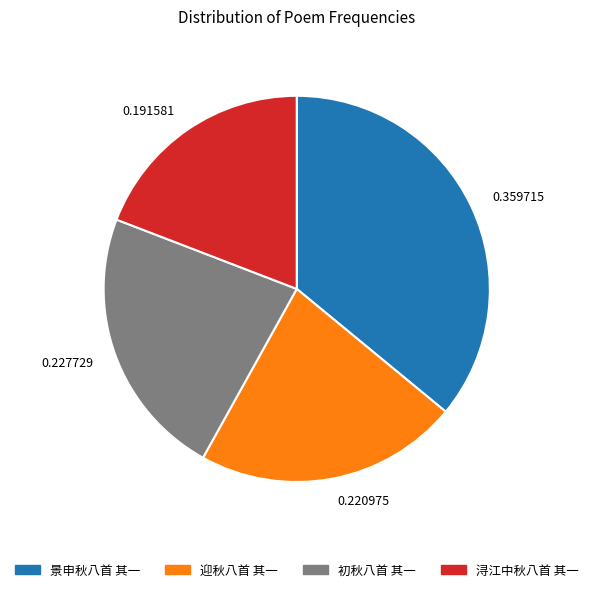

What is the ratio of the value at 0.227729 to the value at 0.191581?

1.2